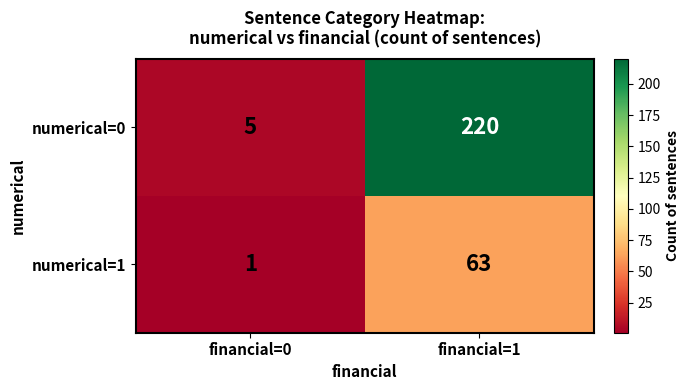

The numerical=1 series shows 2 at financial=0. True or false?

False